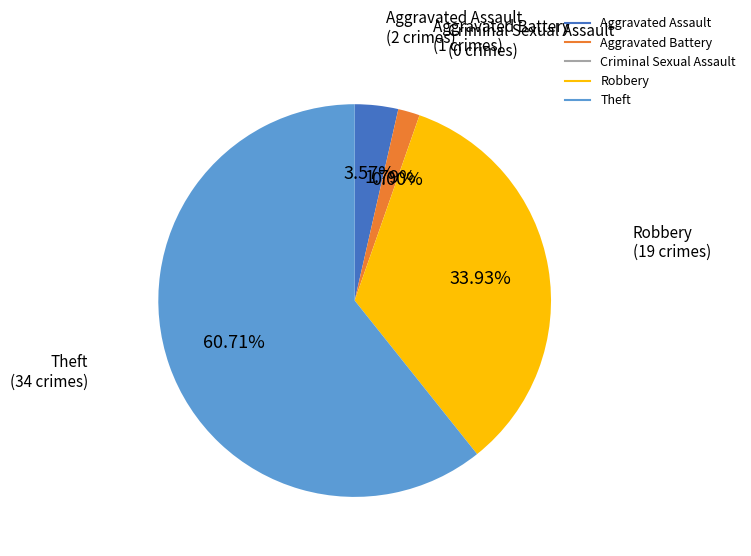

Which category has the biggest portion of the pie?

Theft